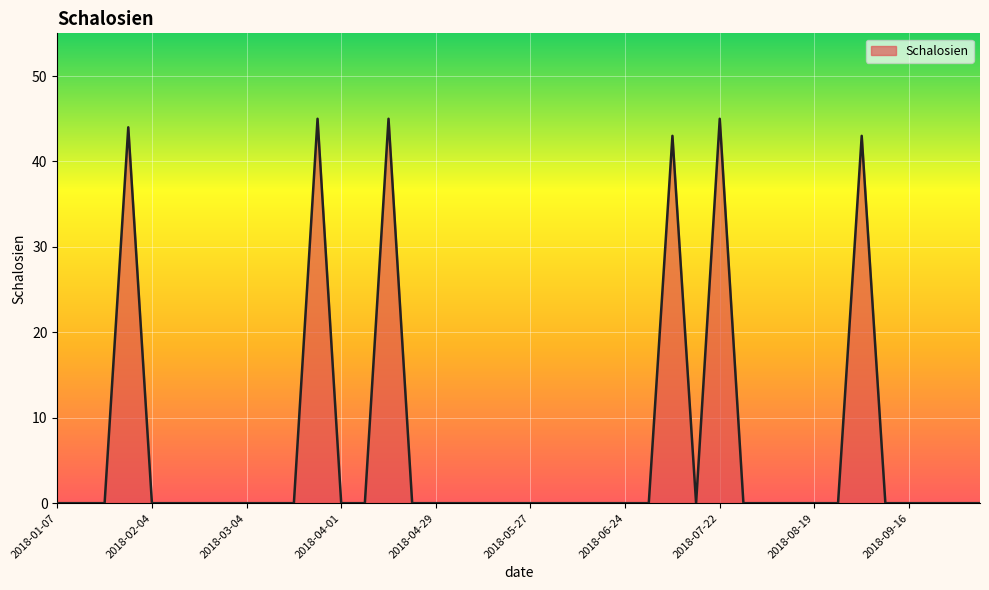

What is the greatest value displayed?

45